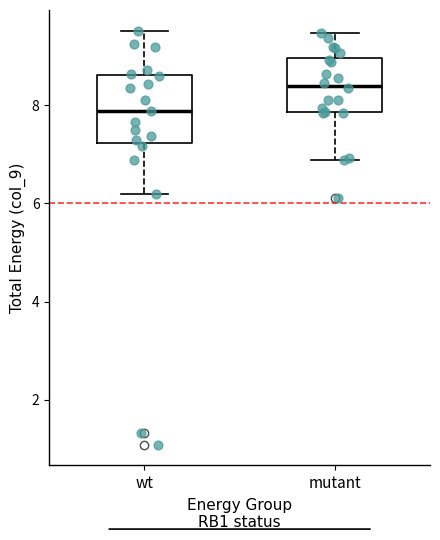

Which box has the highest median line?

mutant